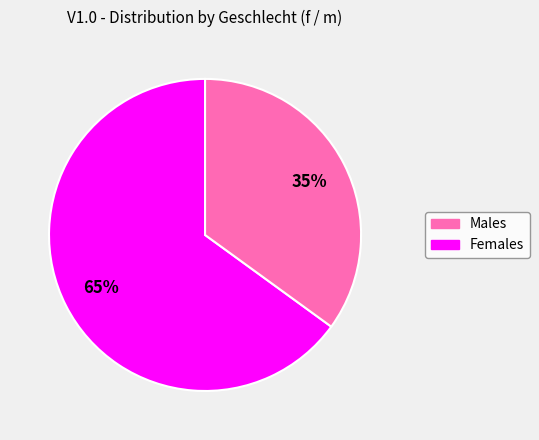

Is there a majority slice in this chart?

Yes